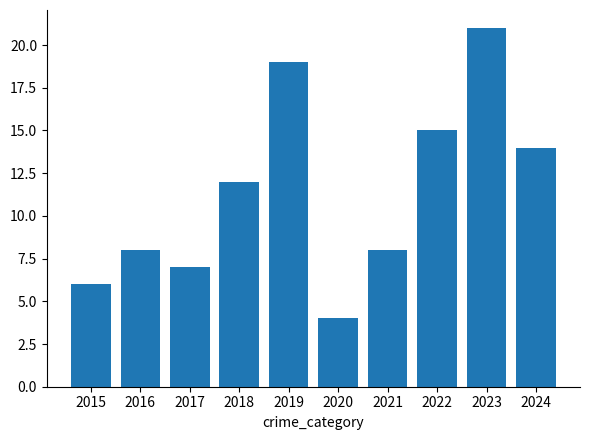

What is the ratio of the value at 2020 to the value at 2024?

0.3